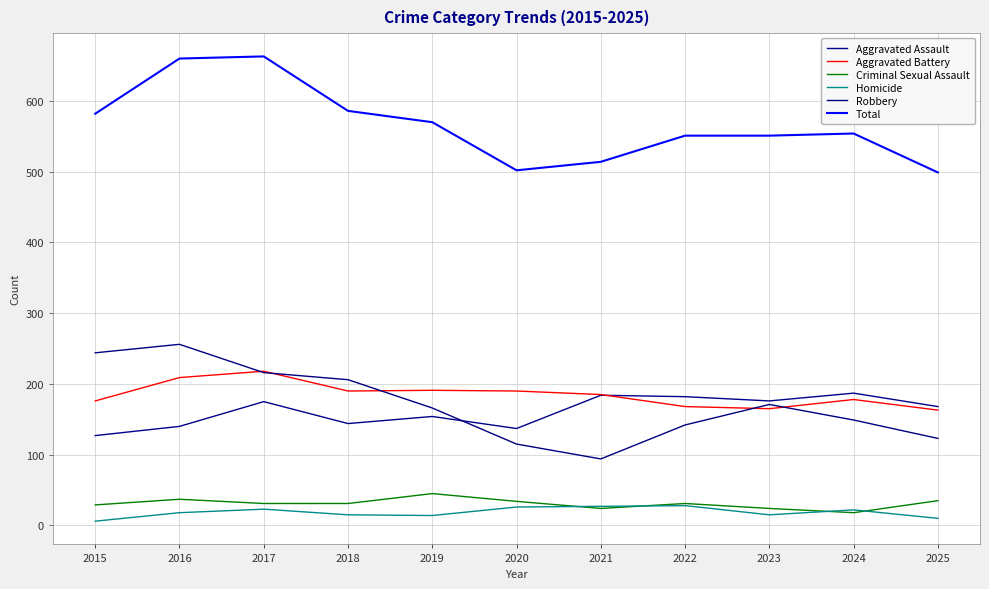

True or false: Aggravated Battery has a value of 328 at 2020.

False